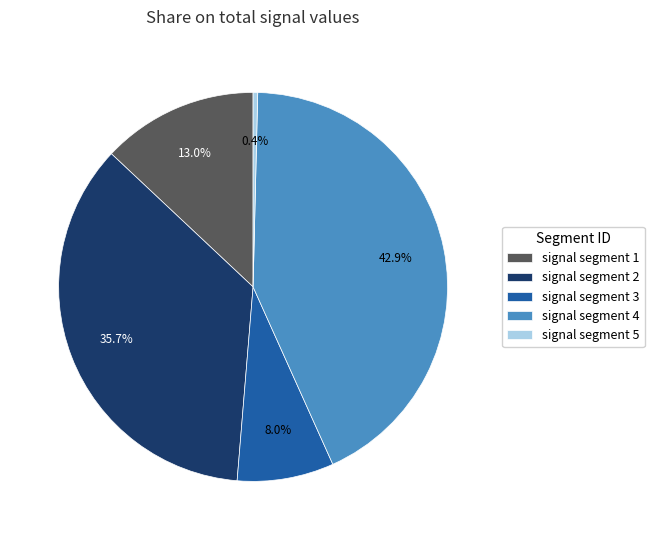

True or false: signal segment 5 accounts for 13% of the total.

False